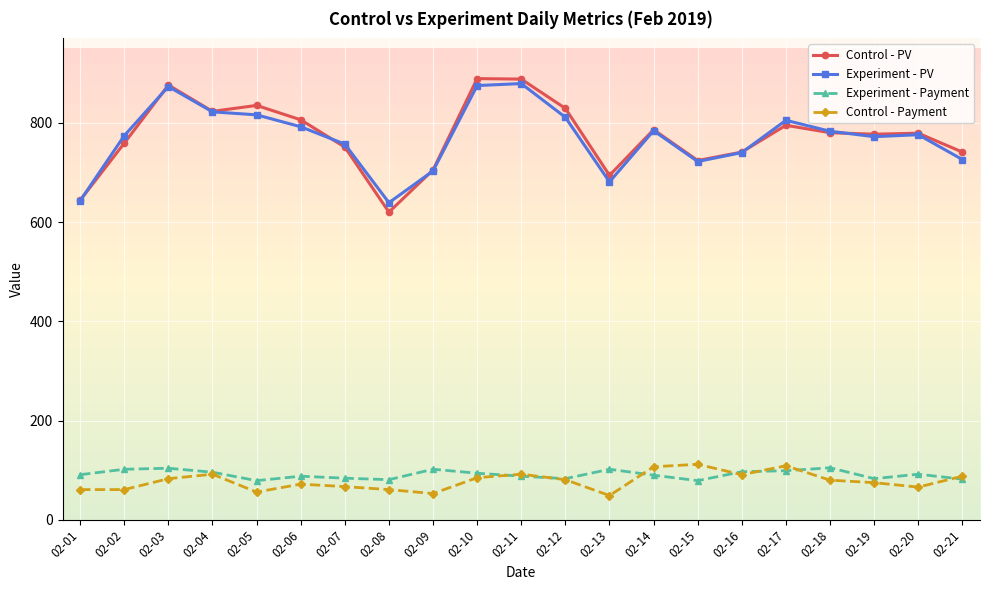

What is the total value across all series at 02-08?

1401